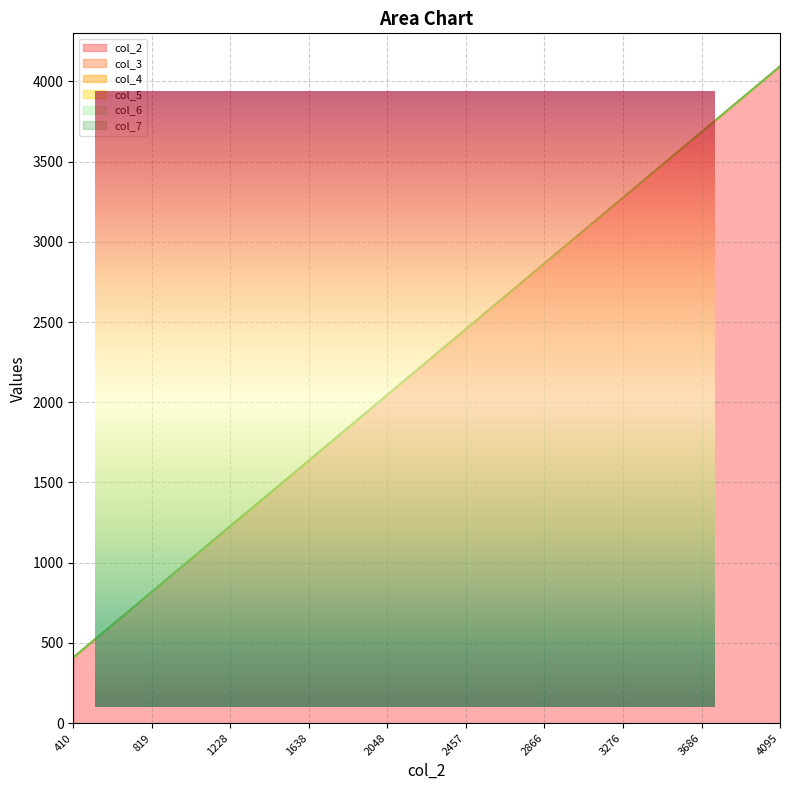

The col_4 series shows 1221 at 819. True or false?

False